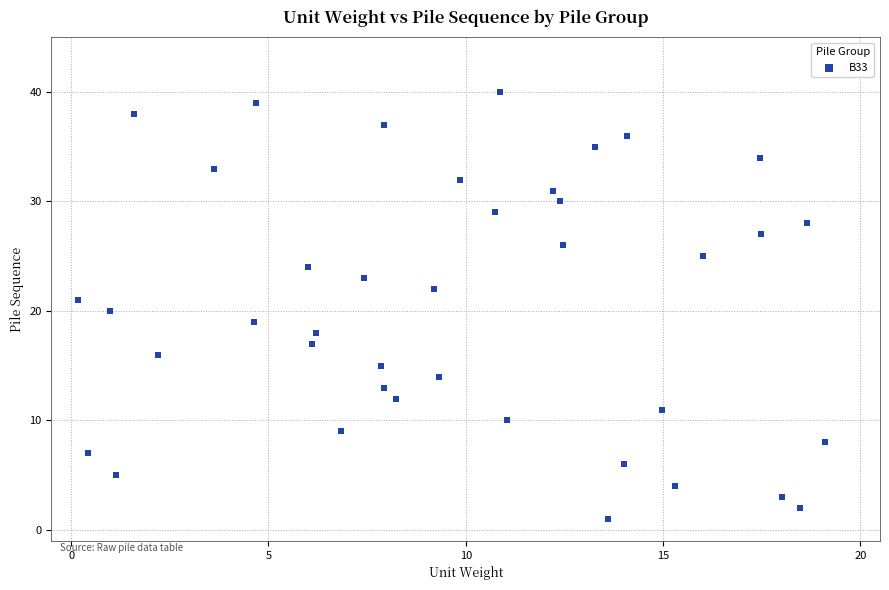

What is the range of Y values (max minus min)?

39